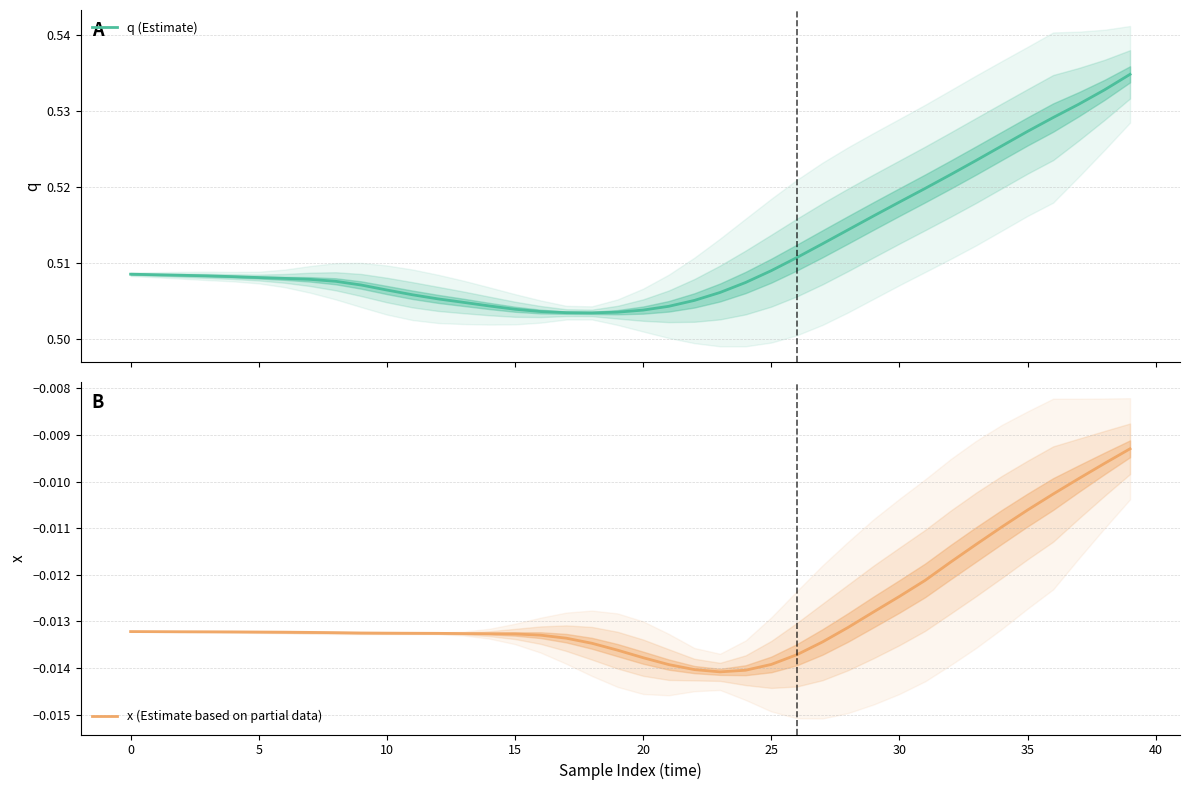

How many lines are shown in the chart?

2